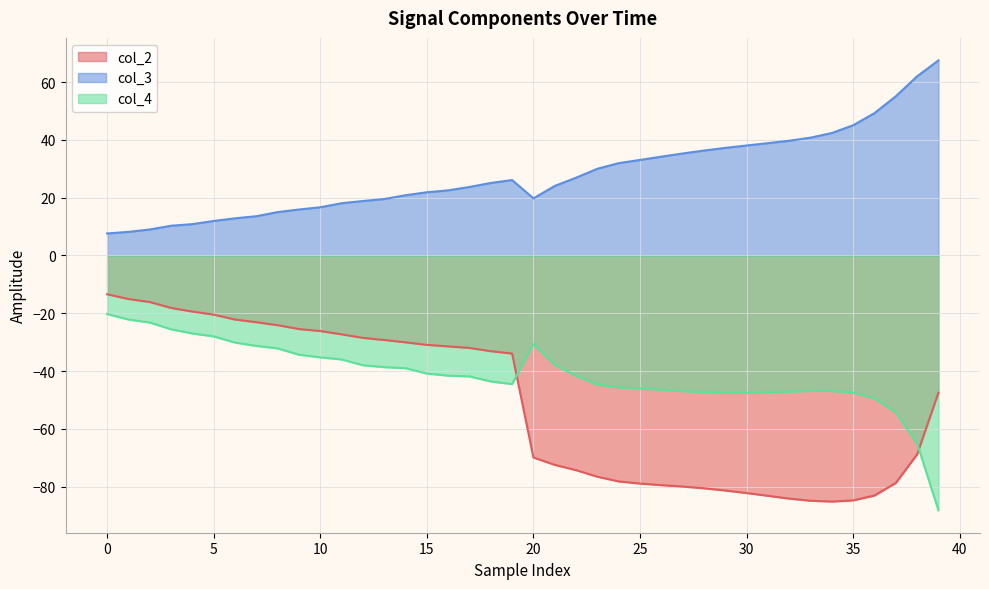

How many intersections are there between col_2 and col_4?

2